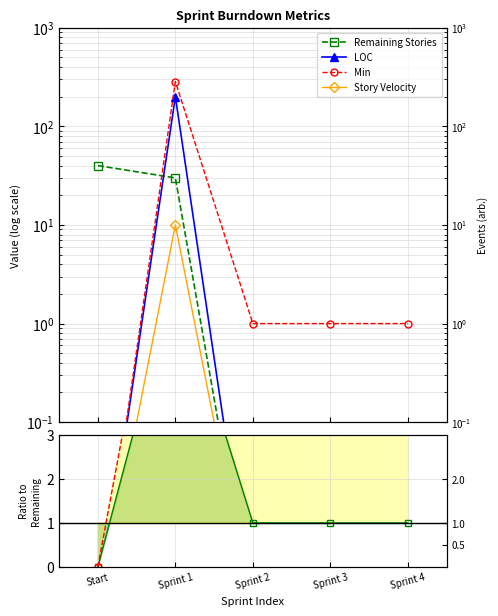

Which series has the largest range (max minus min)?

Min / Remaining